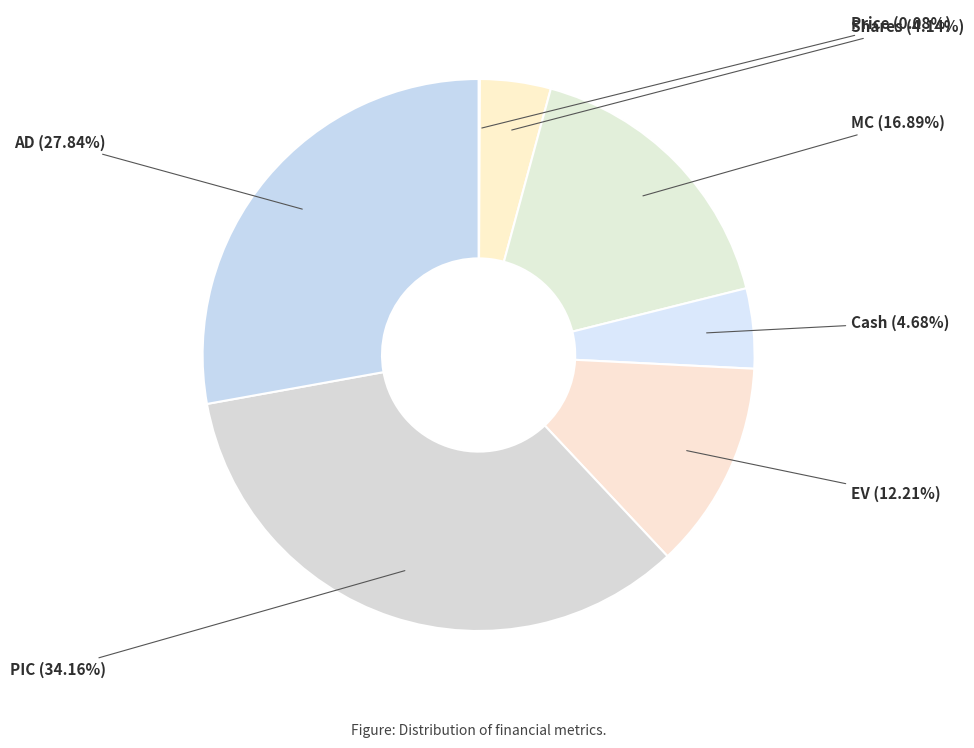

Between Cash and PIC, which is larger?

PIC